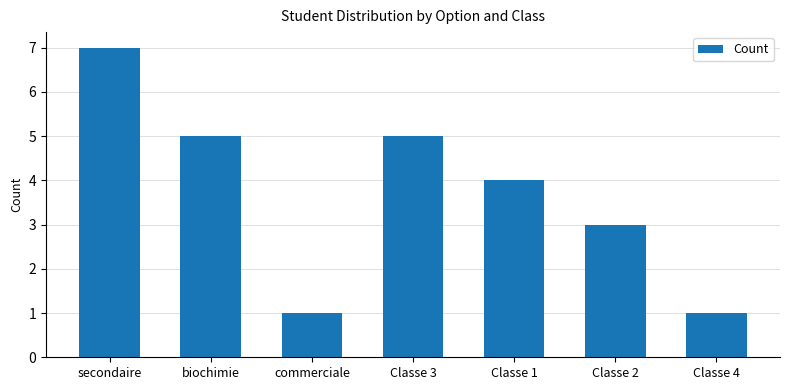

How many categories are shown in the chart?

7